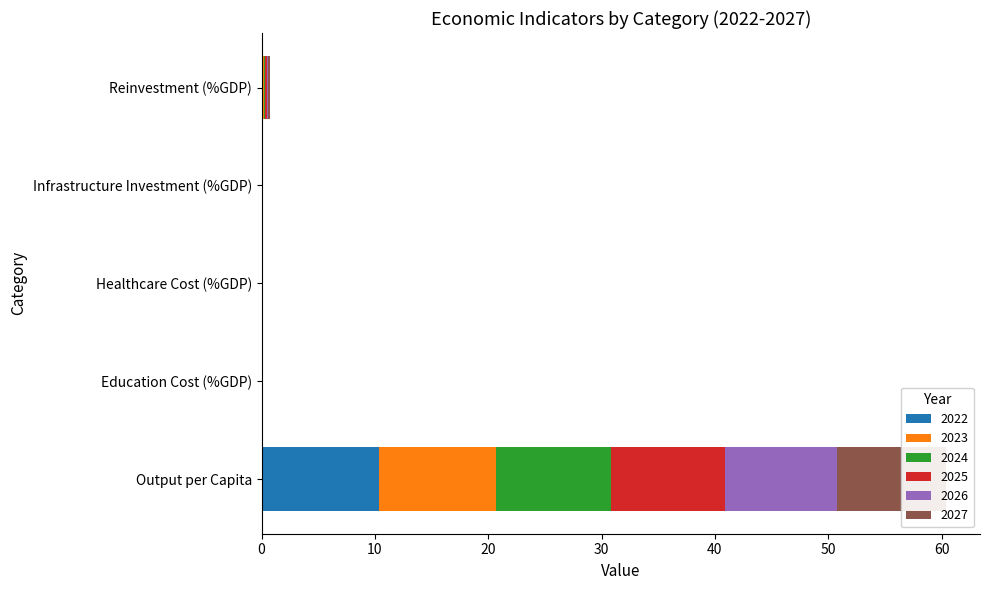

What value does the 2023 series have at Reinvestment (%GDP)?

0.1